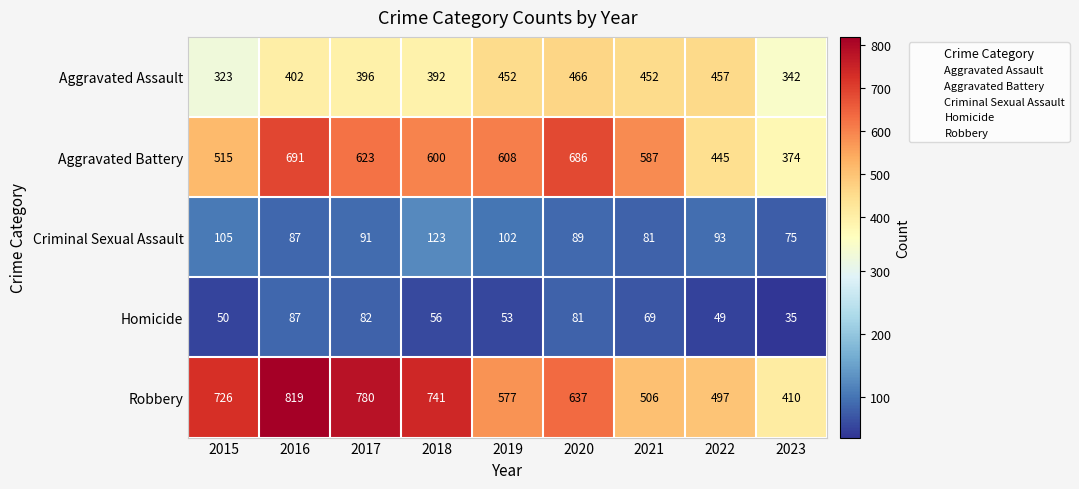

What is the difference between the maximum and minimum values in the Criminal Sexual Assault series?

48